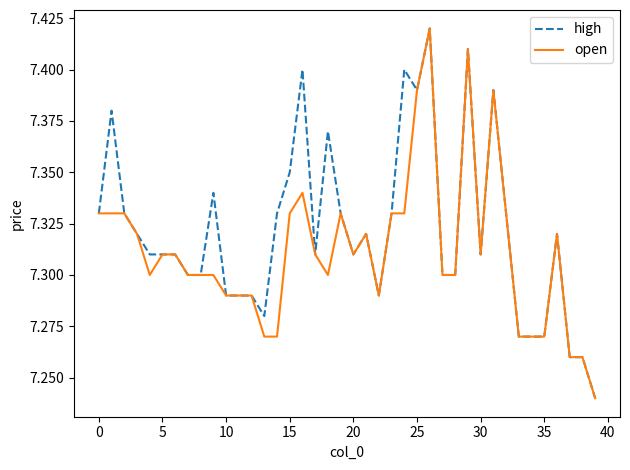

How many lines are shown in the chart?

2